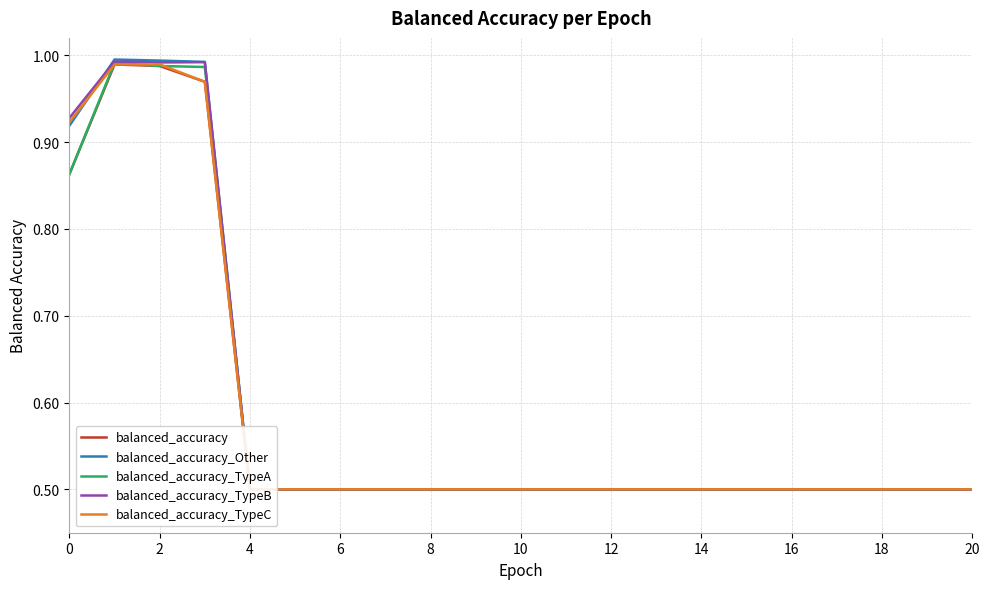

What is the sum of all balanced_accuracy_TypeB values?

12.4